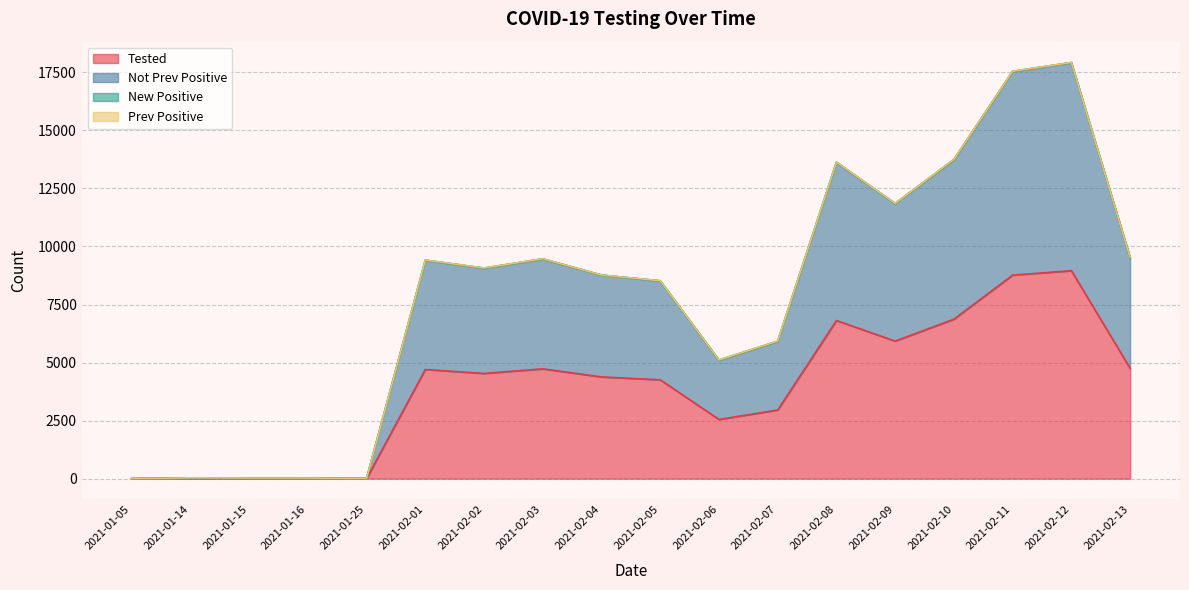

The value of Tested at 2021-02-13 is 4757. True or false?

True